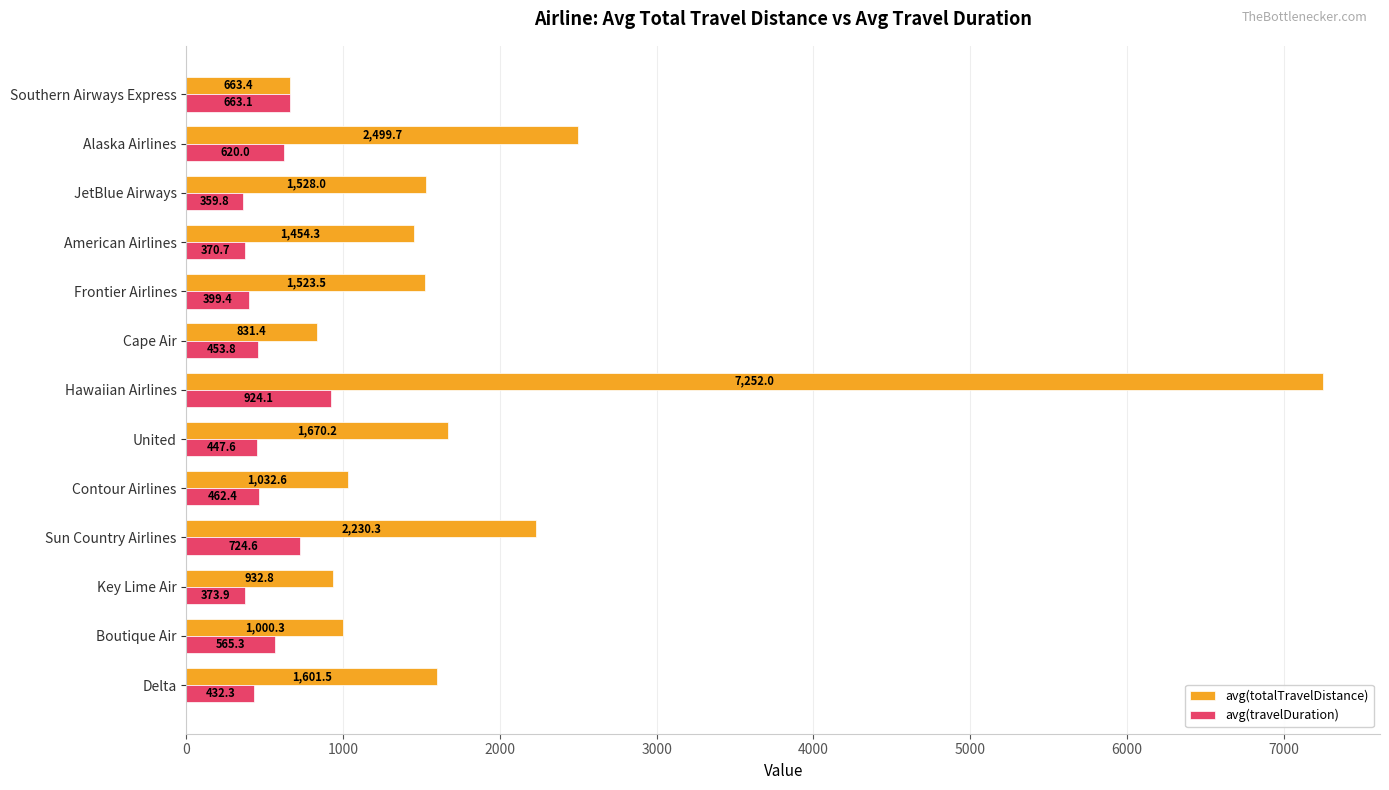

At how many categories does at least one series exceed 1283?

8